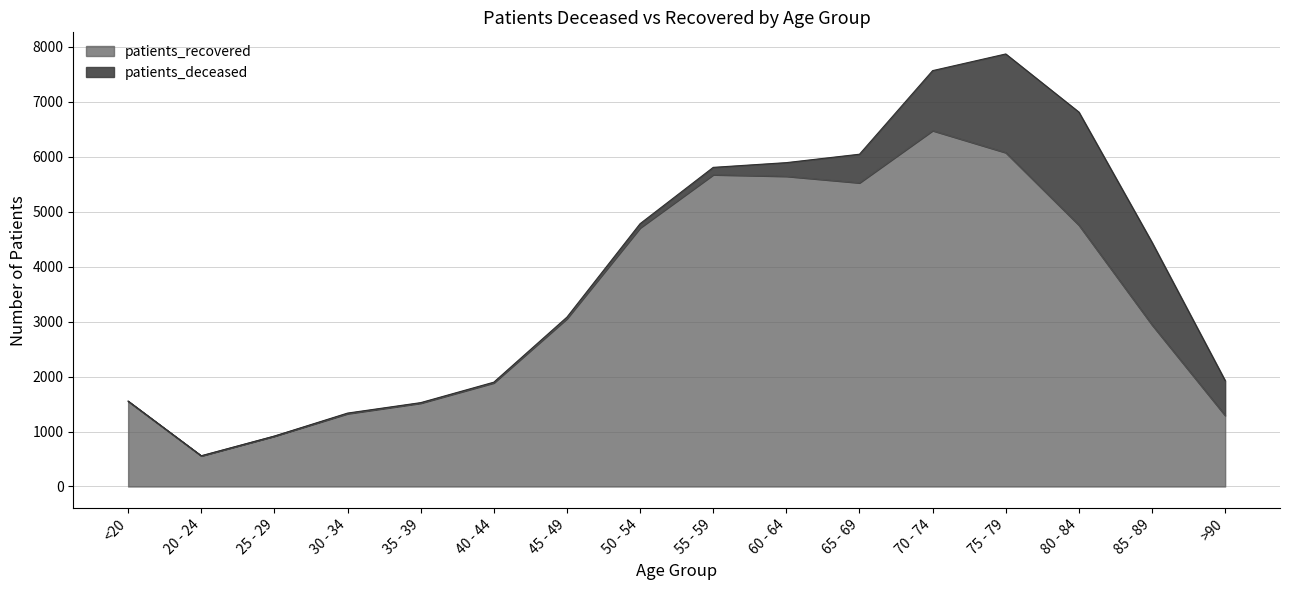

How many points are lower than both their immediate neighbors (excluding endpoints)?

2